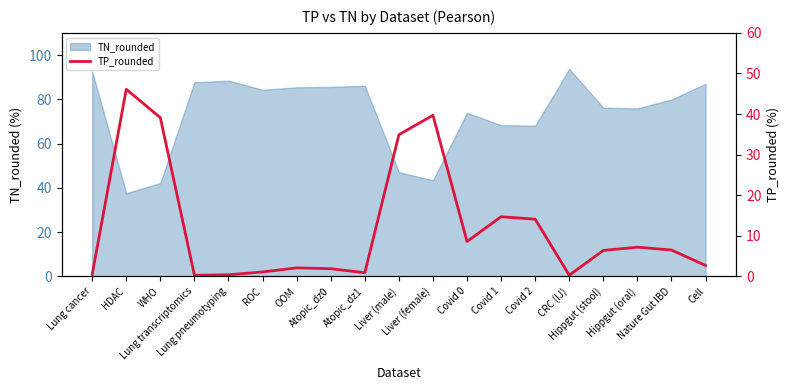

How many values exceed 6?

10